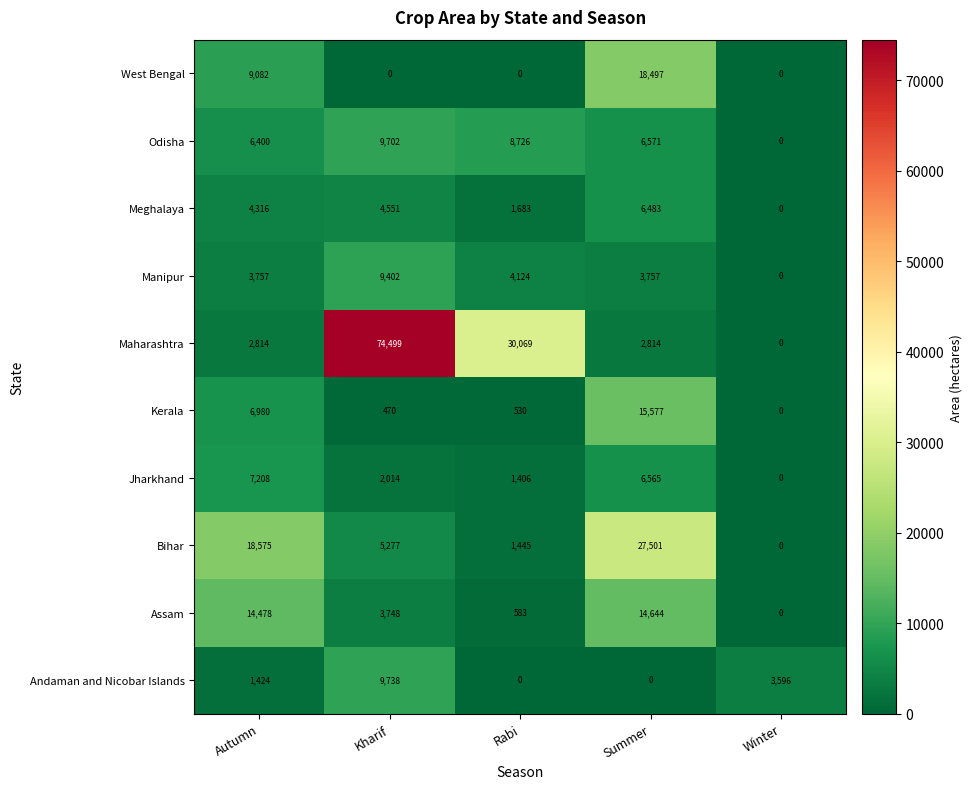

Which series has the largest total across all categories?

Maharashtra